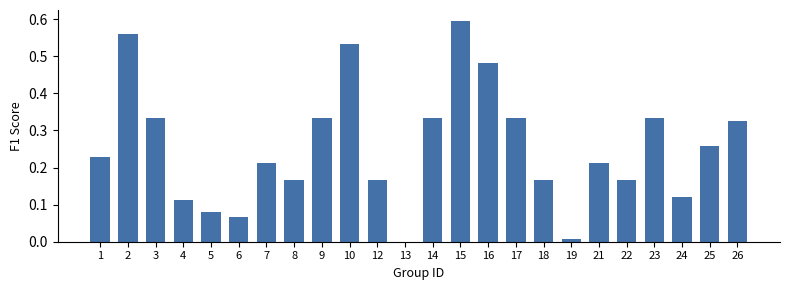

The value at 25 is 0.4. True or false?

False